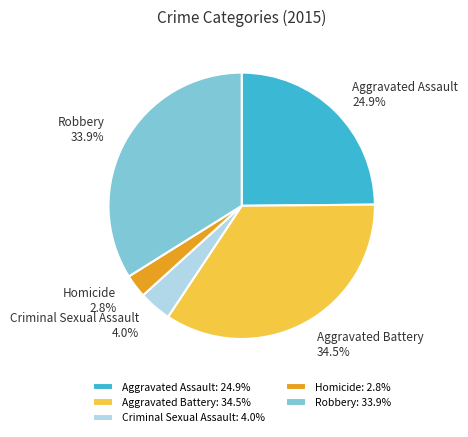

What portion of the pie excludes Robbery?

66.1%